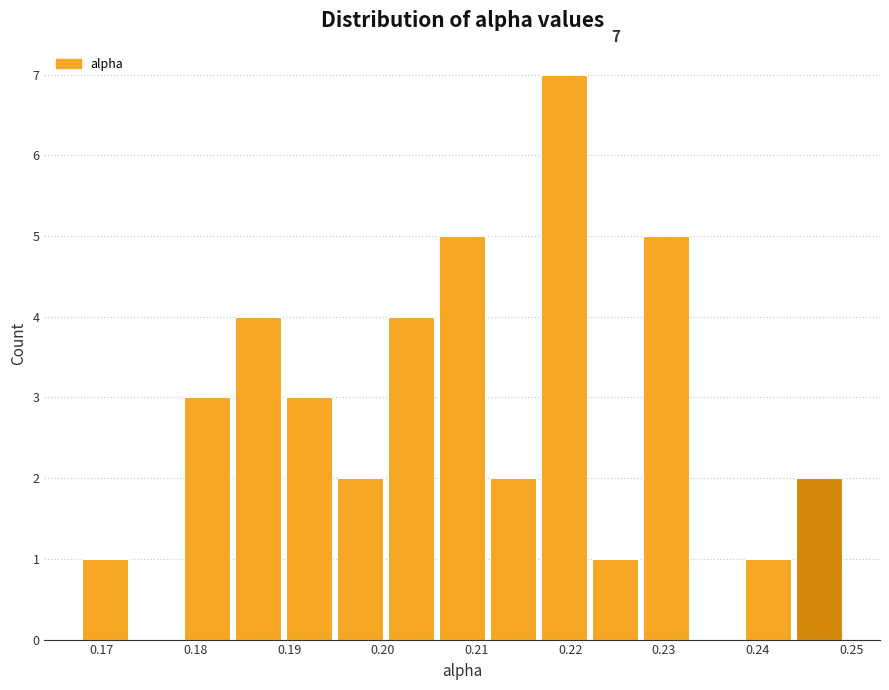

Which range on the x-axis has the tallest bar?

0.217 to 0.222